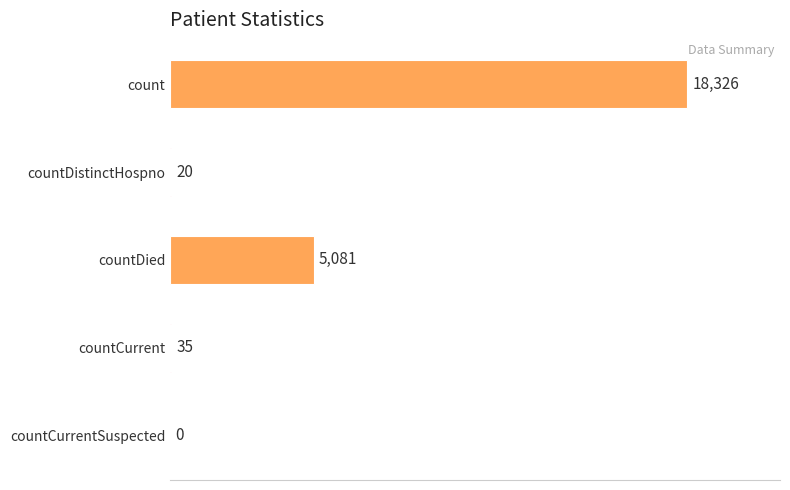

What is the ratio of the value at countDied to the value at count?

0.3